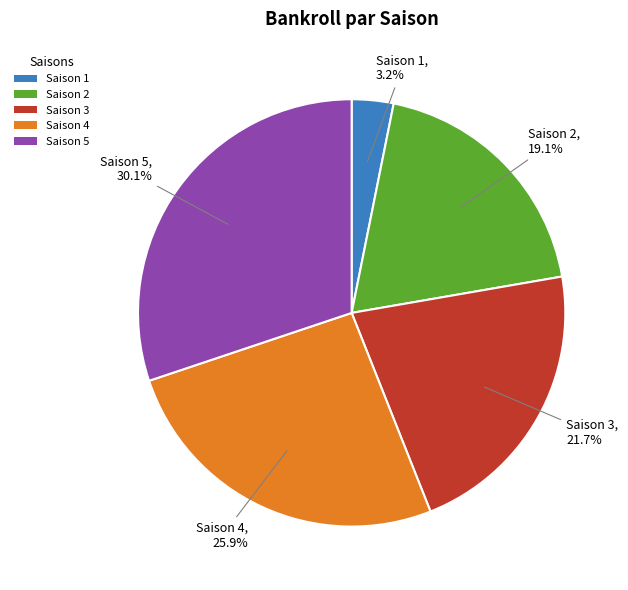

Between Saison 3 and Saison 4, which is larger?

Saison 4